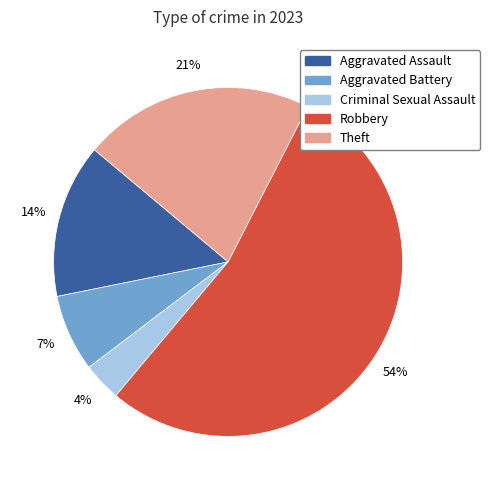

Which has a higher value, Robbery or Aggravated Battery?

Robbery